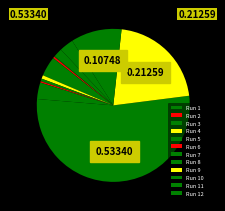

Combined, what portion of the pie is Run 3 and Run 10?

14.9%